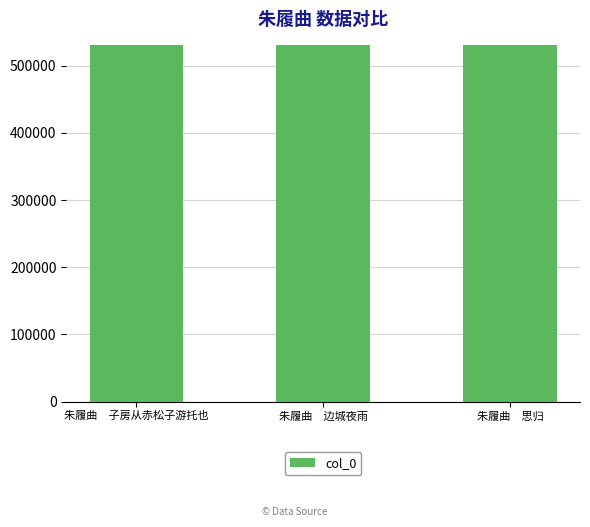

What is the label of the 3rd bar from the left?

朱履曲　思归